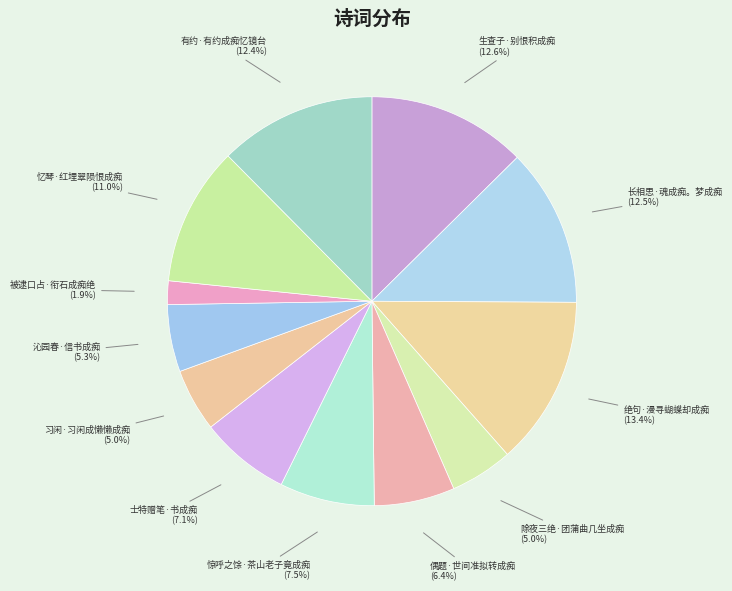

What is the largest slice in the pie chart?

绝句·漫寻蝴蝶却成痴